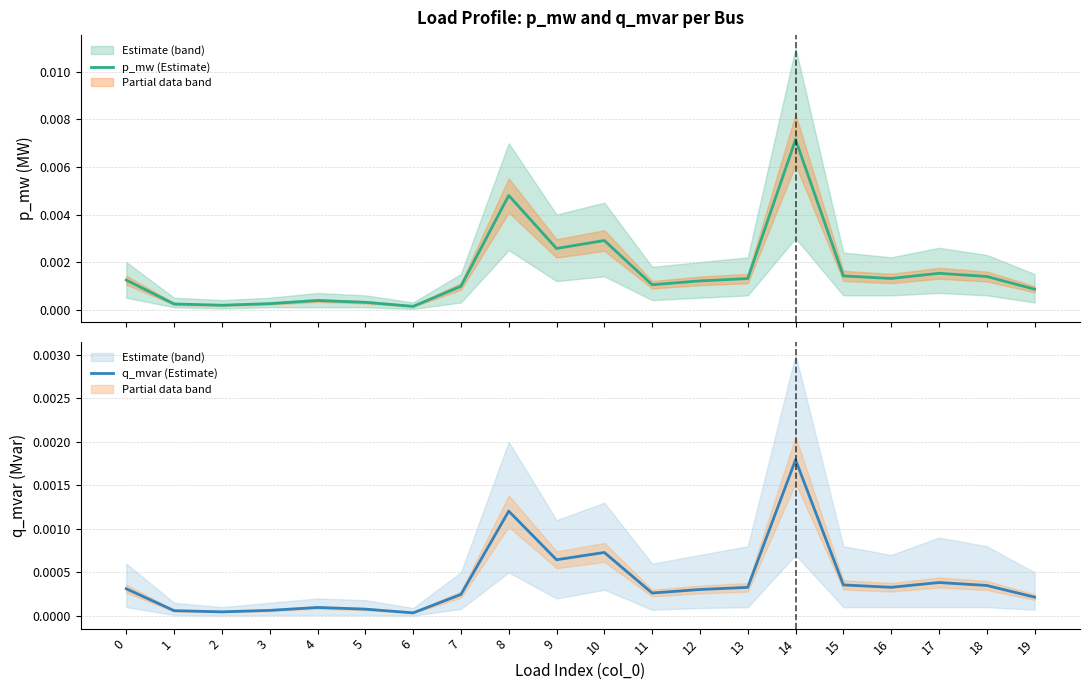

True or false: q_mvar (Estimate) has more than 0 points higher than both neighbors.

True